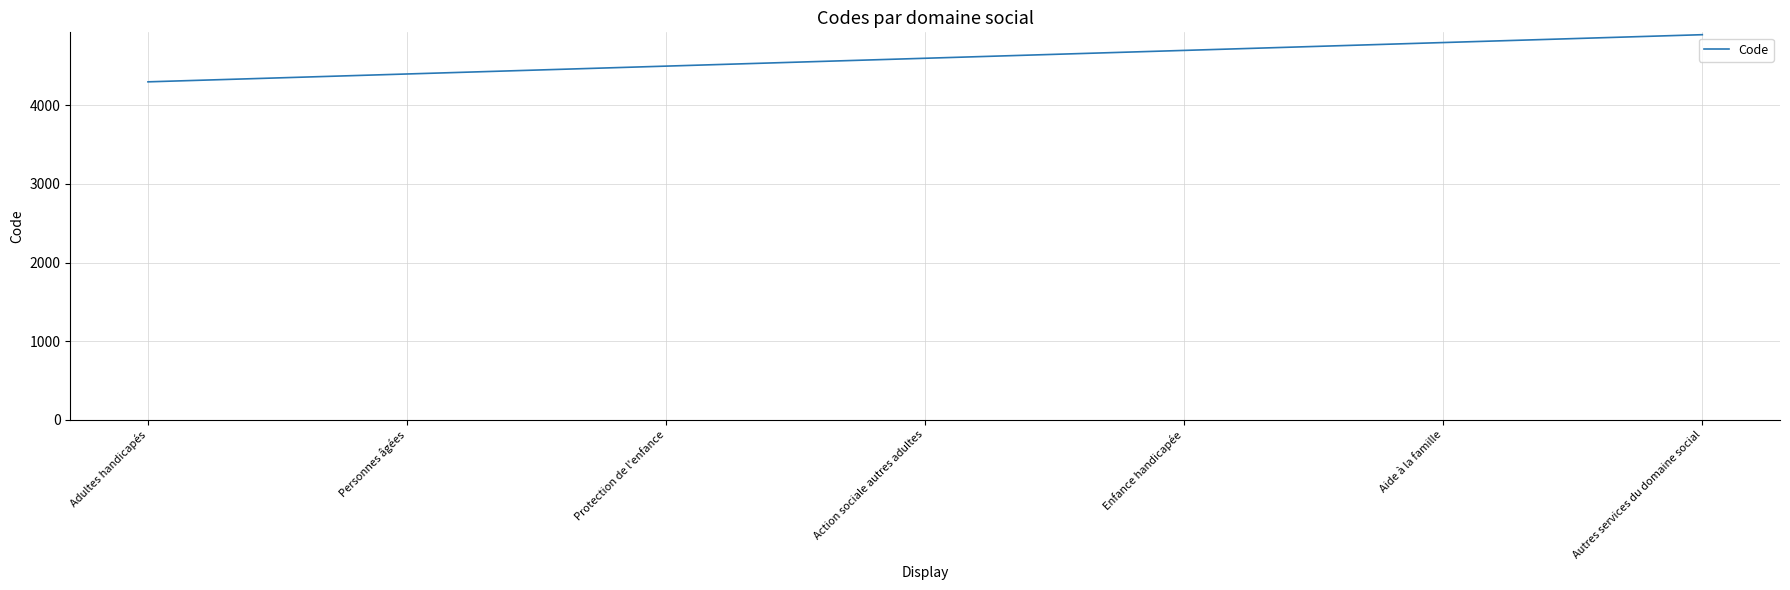

Reading left to right, list all the values displayed in this chart.

4300	4400	4500	4600	4700	4800	4900